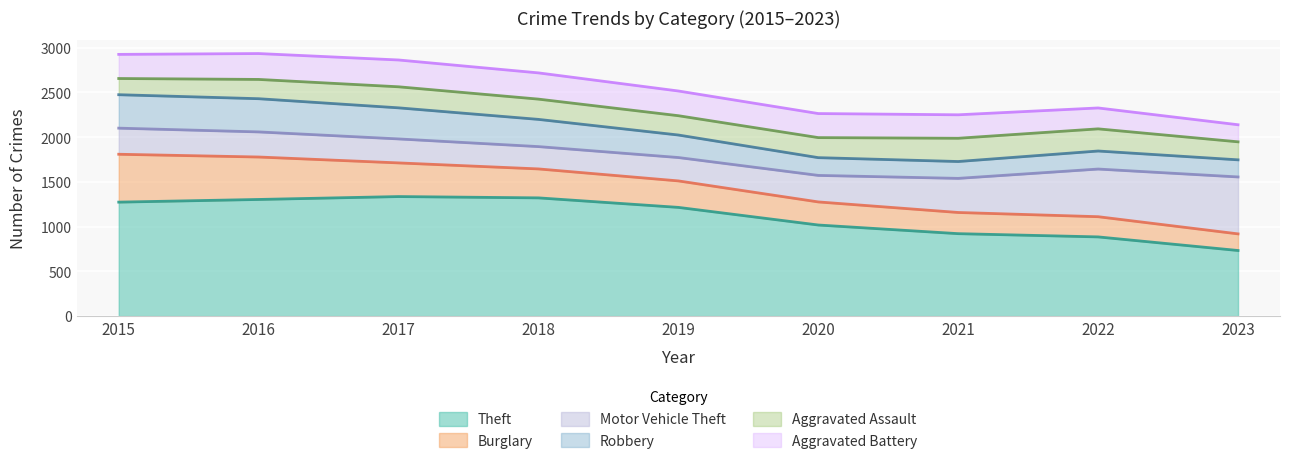

Which series has the widest spread of values?

Theft